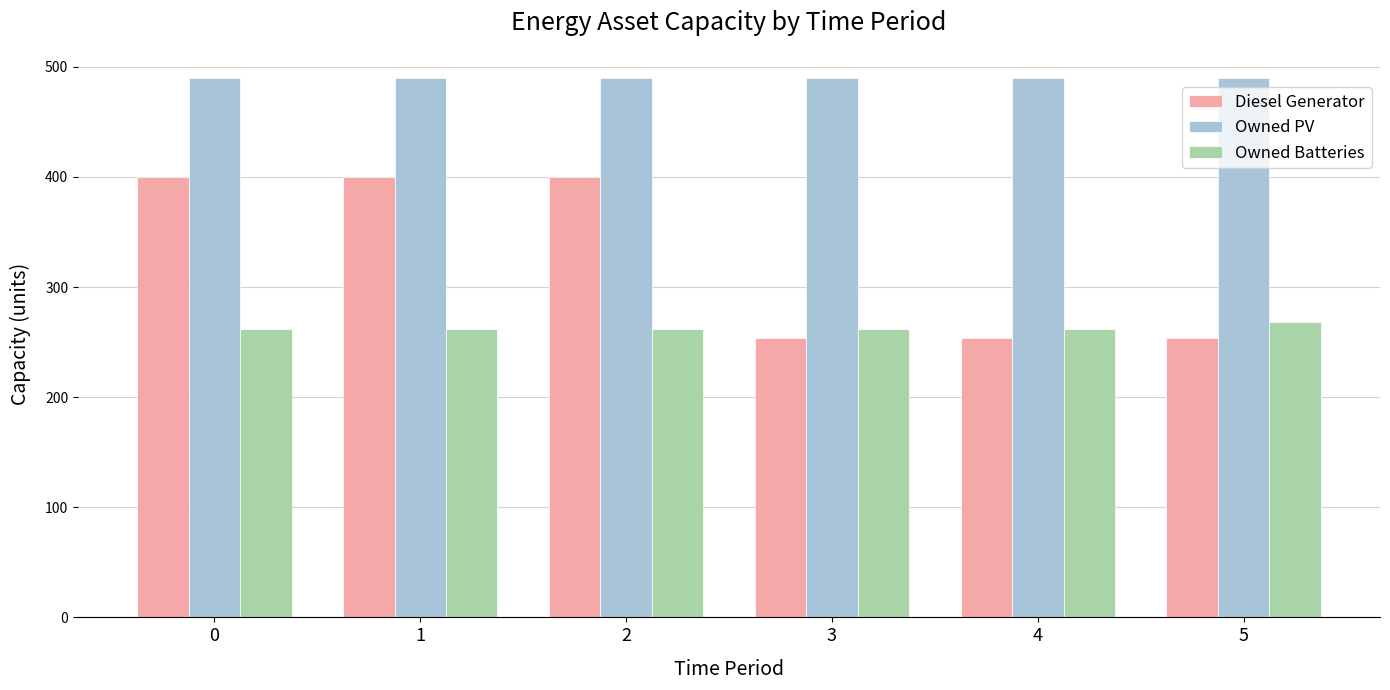

Are the bars grouped side by side (vs. stacked)?

Yes